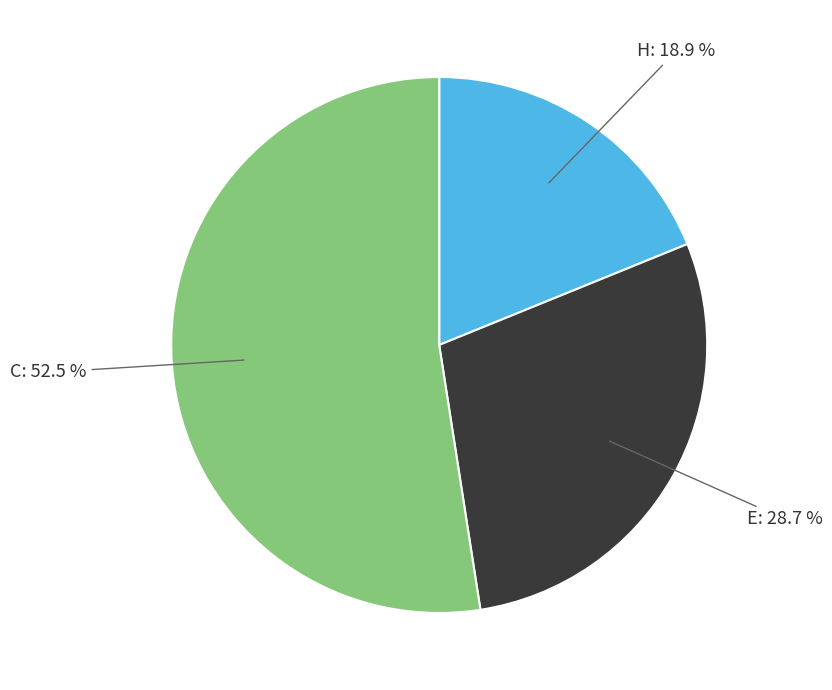

How many segments does this pie chart have?

3